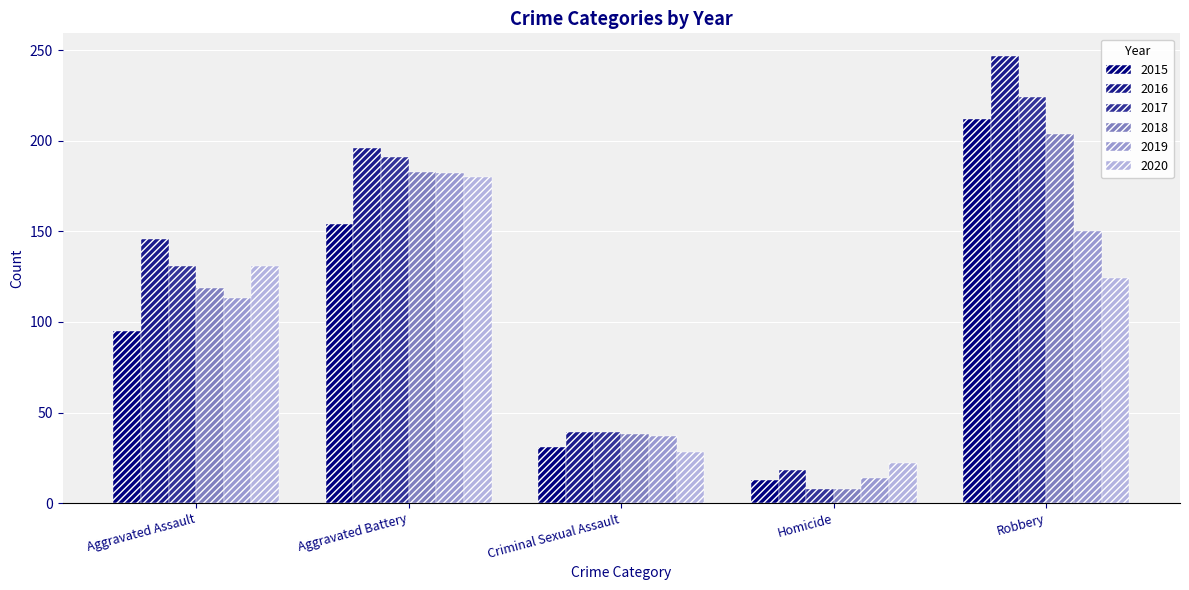

Reading left to right, extract all data points from this chart.

2015: Aggravated Assault=95	Aggravated Battery=154	Criminal Sexual Assault=31	Homicide=13	Robbery=212
2016: Aggravated Assault=146	Aggravated Battery=196	Criminal Sexual Assault=39	Homicide=18	Robbery=247
2017: Aggravated Assault=131	Aggravated Battery=191	Criminal Sexual Assault=39	Homicide=8	Robbery=224
2018: Aggravated Assault=119	Aggravated Battery=183	Criminal Sexual Assault=38	Homicide=8	Robbery=204
2019: Aggravated Assault=113	Aggravated Battery=182	Criminal Sexual Assault=37	Homicide=14	Robbery=150
2020: Aggravated Assault=131	Aggravated Battery=180	Criminal Sexual Assault=28	Homicide=22	Robbery=124